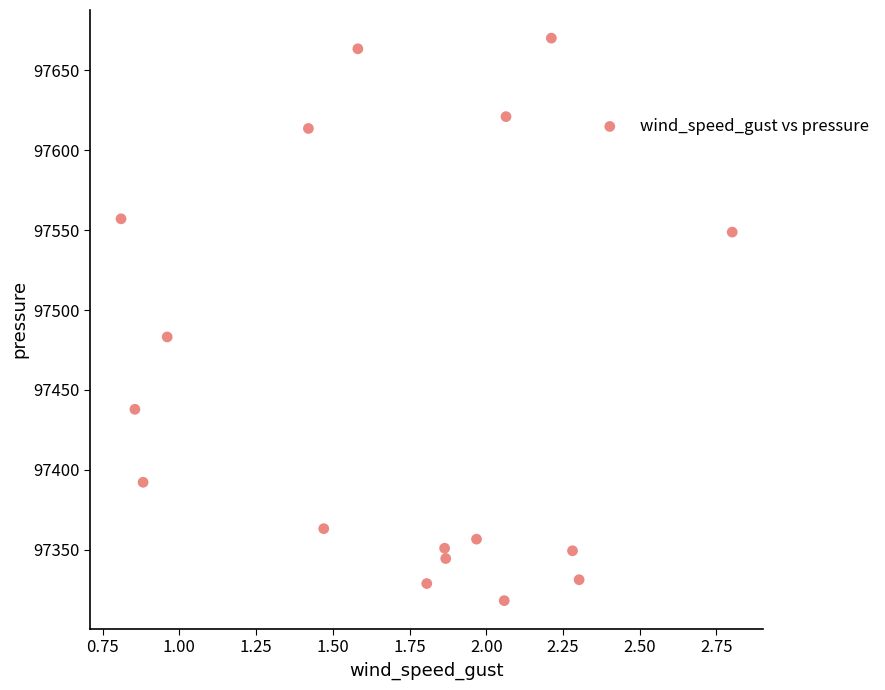

What is the range of Y values (max minus min)?

351.8